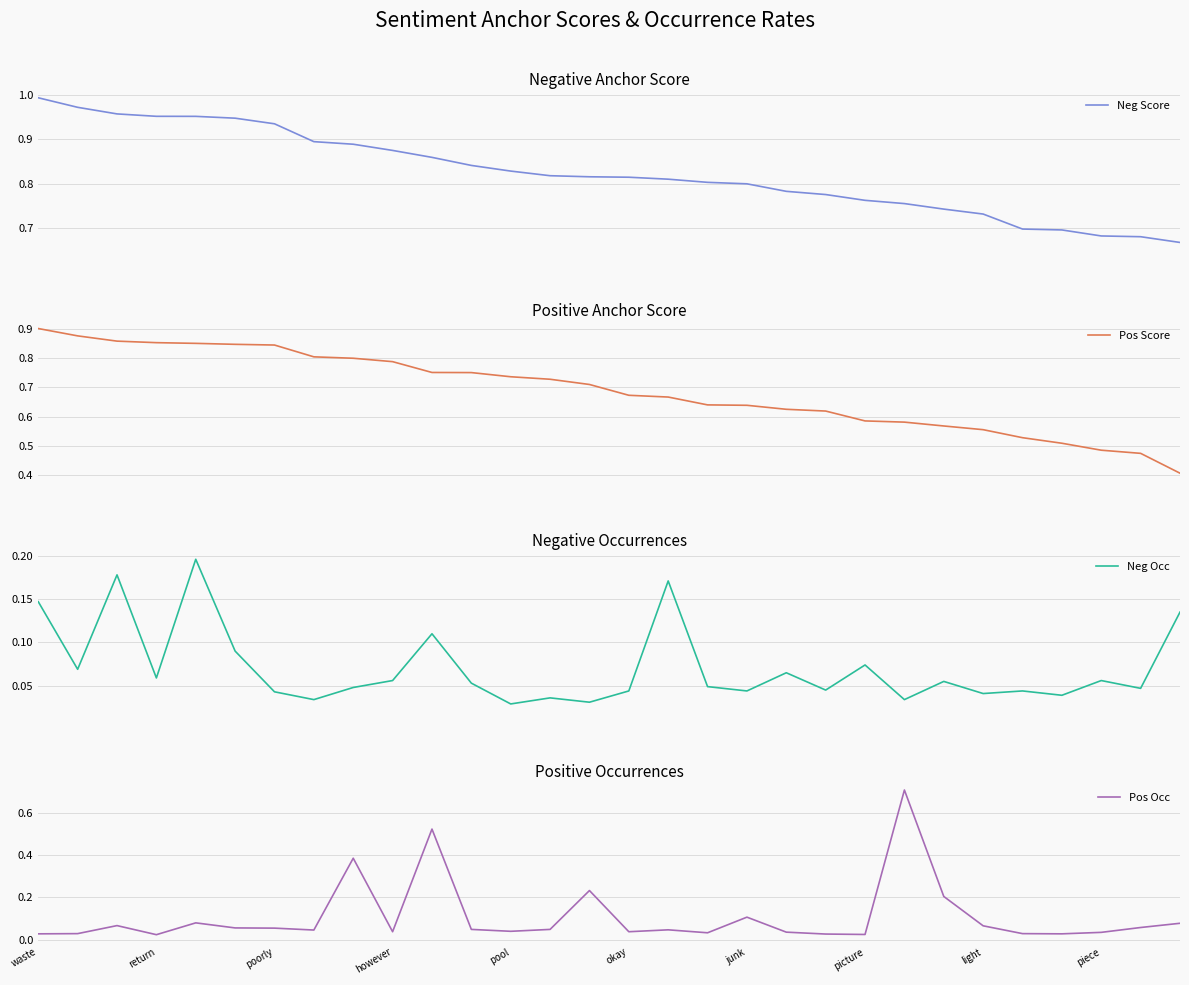

Reading left to right, extract all data points from this chart.

Neg Score: 1.0	1.0	1.0	1.0	1.0	0.9	0.9	0.9	0.9	0.9	0.9	0.8	0.8	0.8	0.8	0.8	0.8	0.8	0.8	0.8	0.8	0.8	0.8	0.7	0.7	0.7	0.7	0.7	0.7	0.7
Pos Score: 0.9	0.9	0.9	0.9	0.8	0.8	0.8	0.8	0.8	0.8	0.8	0.8	0.7	0.7	0.7	0.7	0.7	0.6	0.6	0.6	0.6	0.6	0.6	0.6	0.6	0.5	0.5	0.5	0.5	0.4
Neg Occ: 0.1	0.1	0.2	0.1	0.2	0.1	0.0	0.0	0.0	0.1	0.1	0.1	0.0	0.0	0.0	0.0	0.2	0.0	0.0	0.1	0.0	0.1	0.0	0.1	0.0	0.0	0.0	0.1	0.0	0.1
Pos Occ: 0.0	0.0	0.1	0.0	0.1	0.1	0.1	0.0	0.4	0.0	0.5	0.0	0.0	0.0	0.2	0.0	0.0	0.0	0.1	0.0	0.0	0.0	0.7	0.2	0.1	0.0	0.0	0.0	0.1	0.1